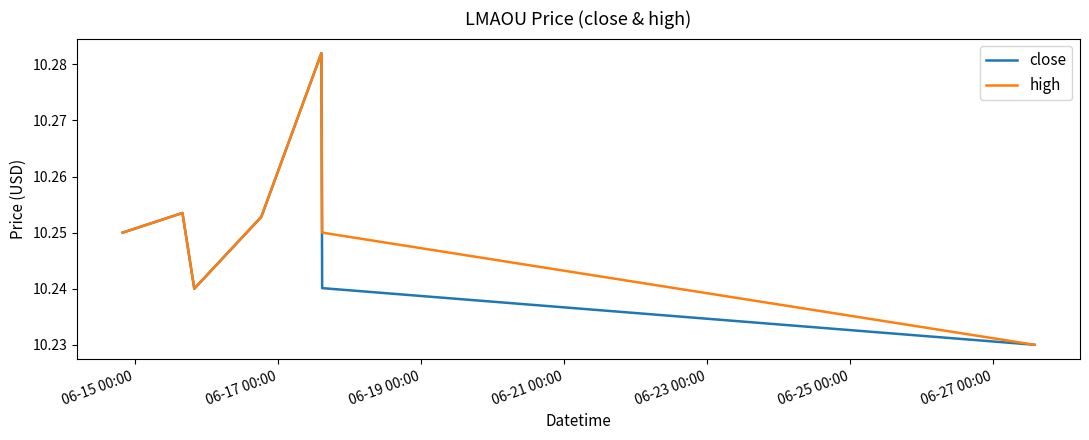

At how many categories does at least one series exceed 10?

7